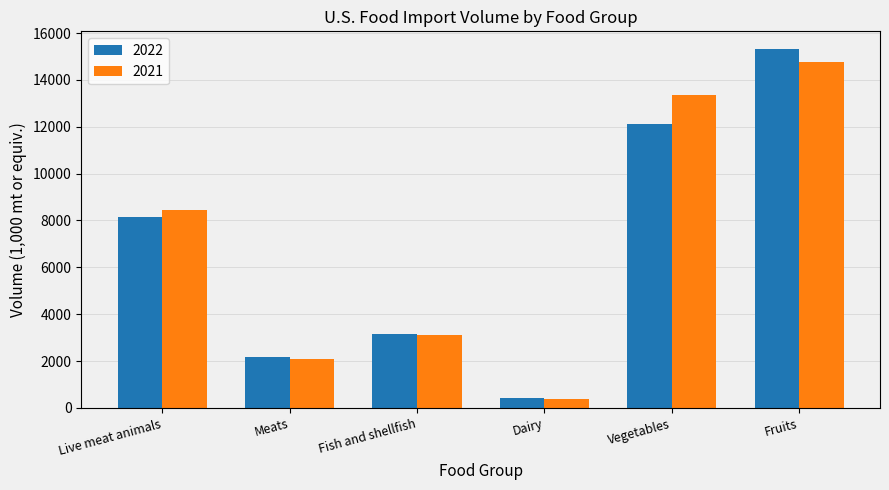

The value of 2022 at Meats is 3351.0. True or false?

False